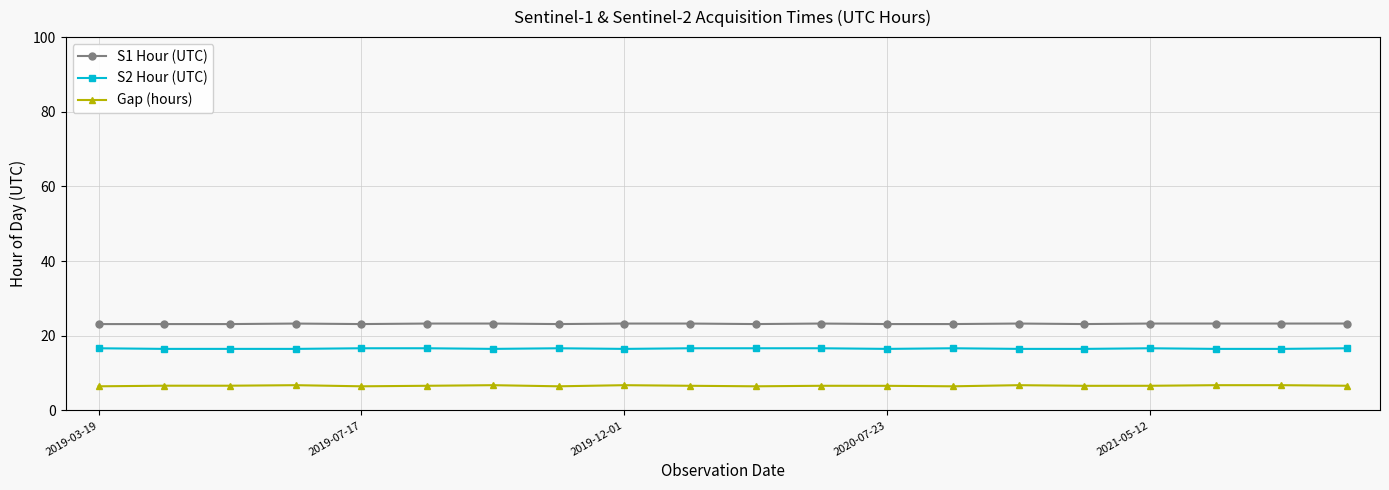

What is the greatest value displayed?

23.3